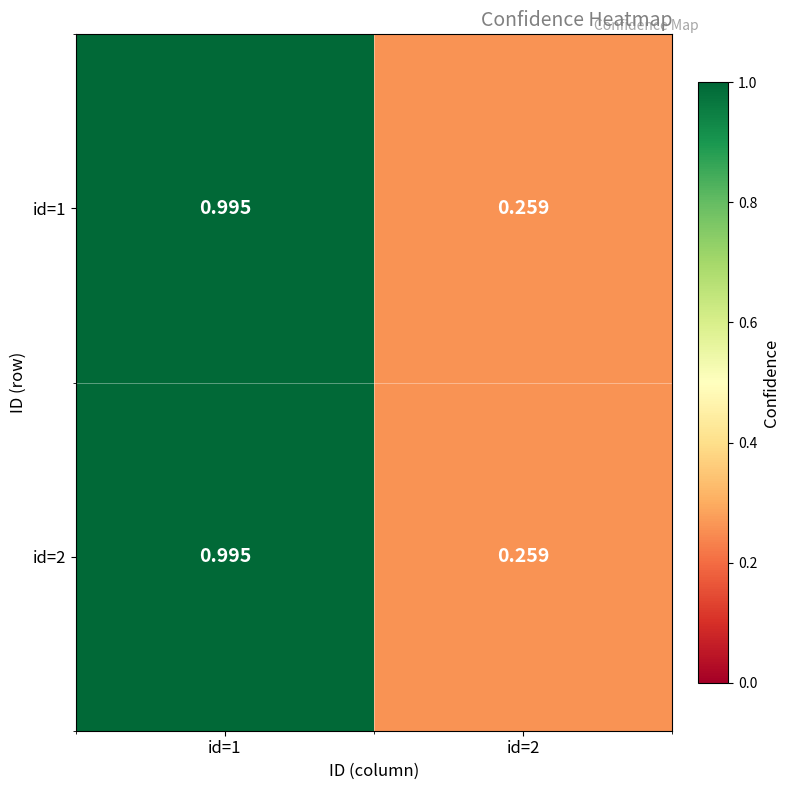

How many distinct data groups are displayed?

2